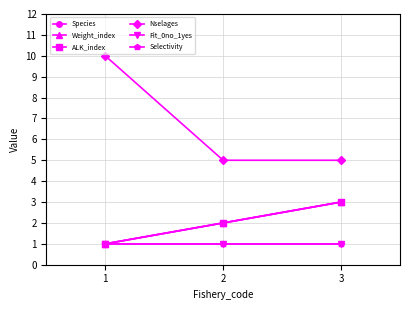

At which category does the chart reach its peak across all series?

1